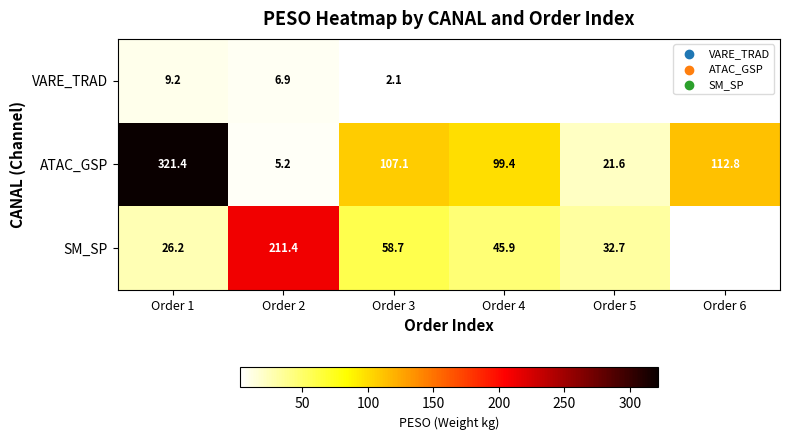

Rank the series at Order 1 from highest to lowest value.

ATAC_GSP, SM_SP, VARE_TRAD